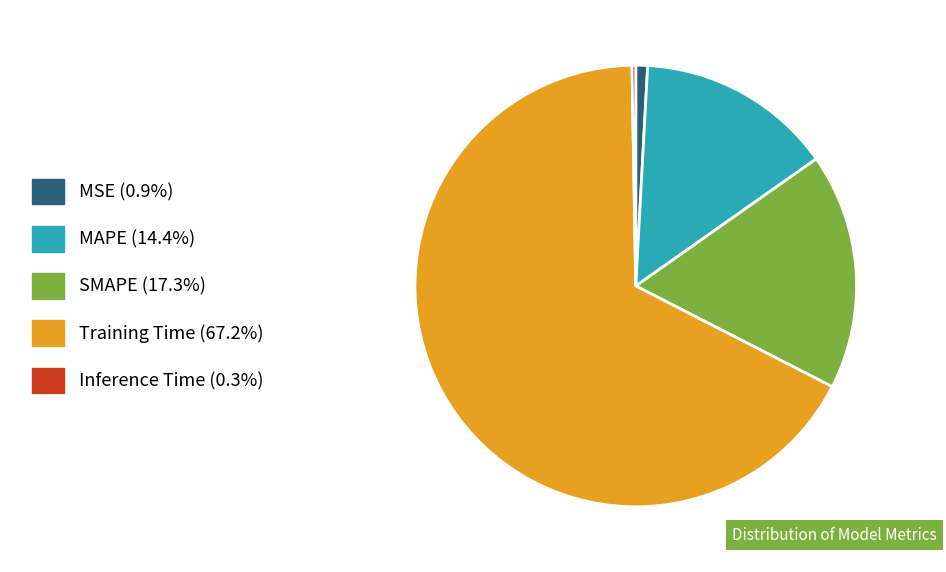

Between SMAPE and Training Time, which is larger?

Training Time